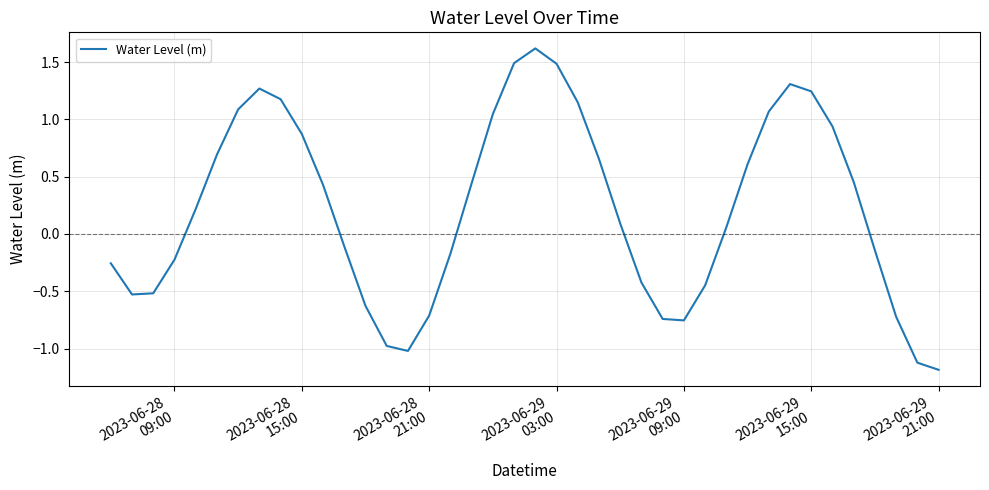

Is this an area chart (filled region under the line)?

No